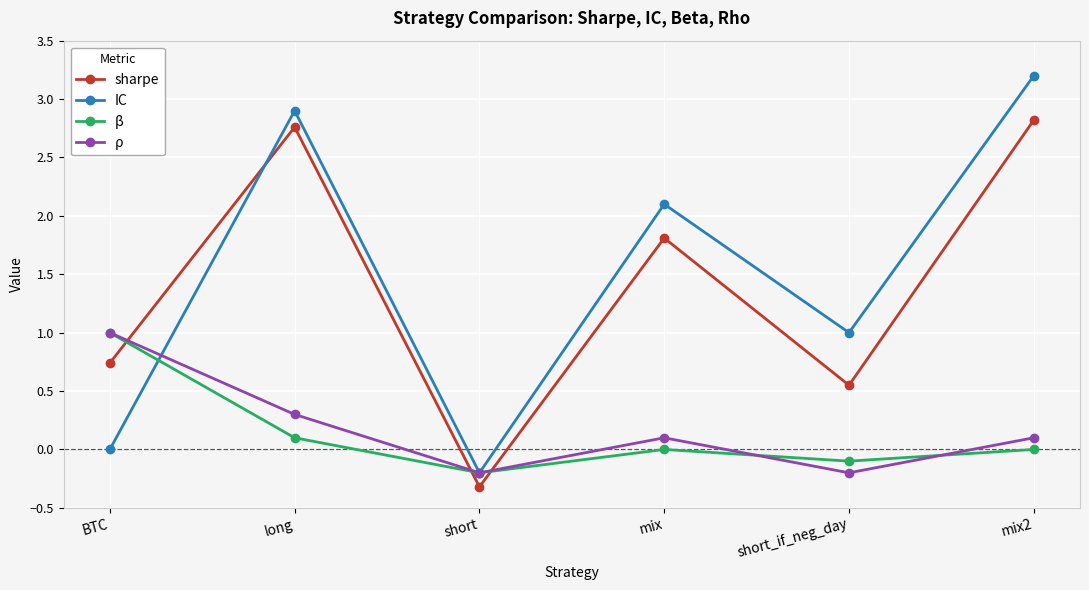

What is the difference between the maximum and minimum values in the ρ series?

1.2